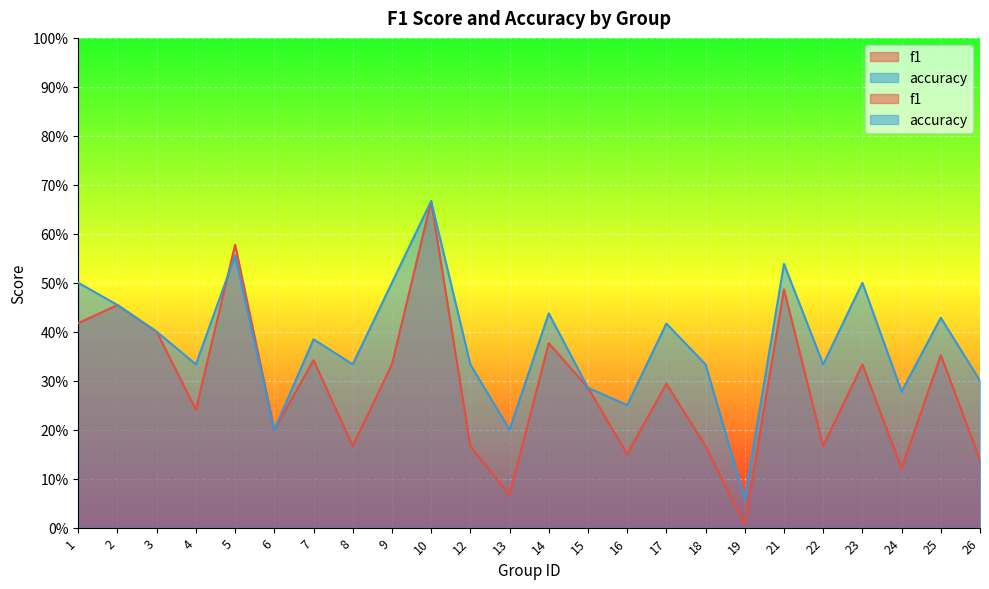

What is the maximum value shown in the chart?

0.7